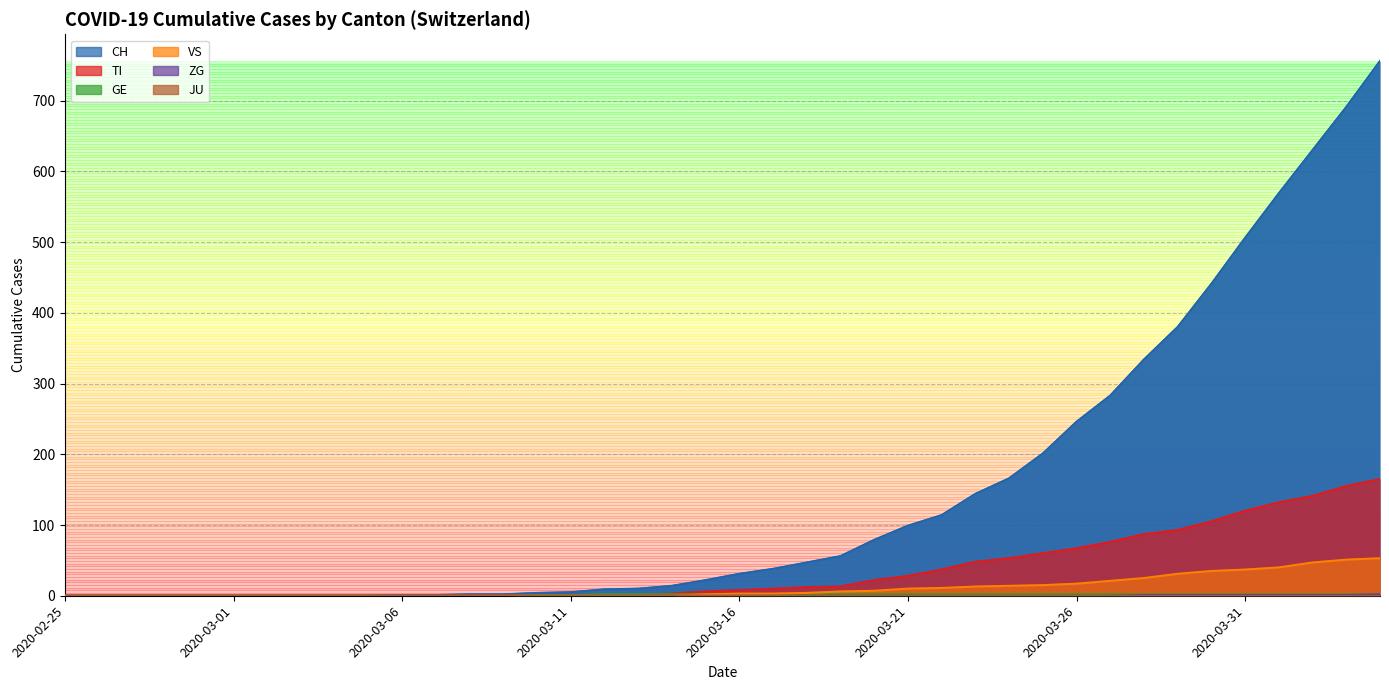

Between 2020-03-21 and 2020-03-06, which is larger?

2020-03-21